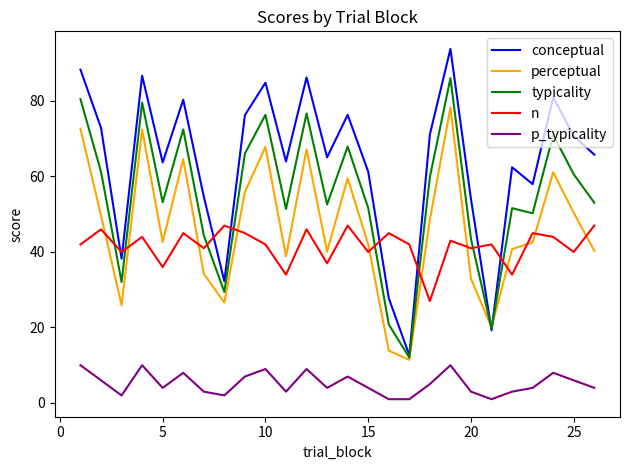

True or false: typicality and p_typicality intersect in this chart.

False